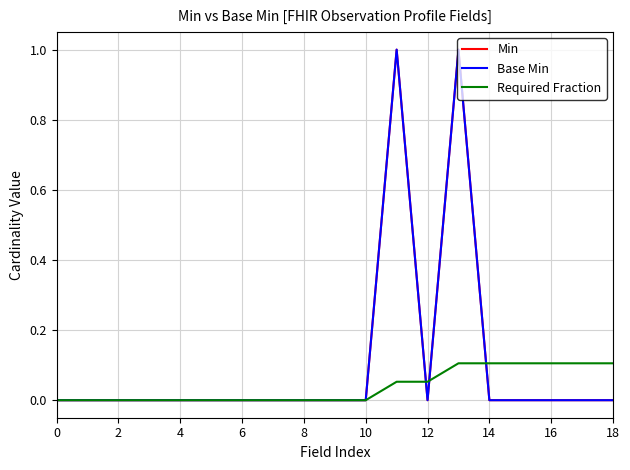

How many interior local valleys does the Min series have?

1